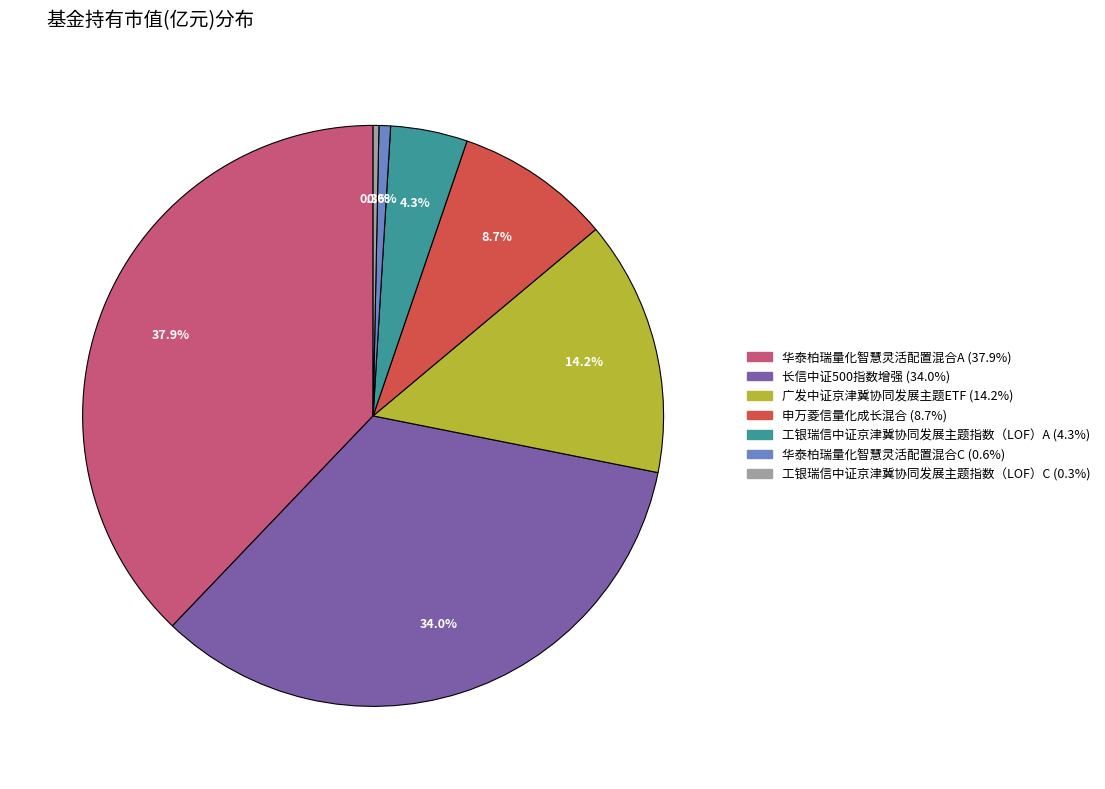

What percentage is NOT represented by 工银瑞信中证京津冀协同发展主题指数（LOF）A?

95.7%